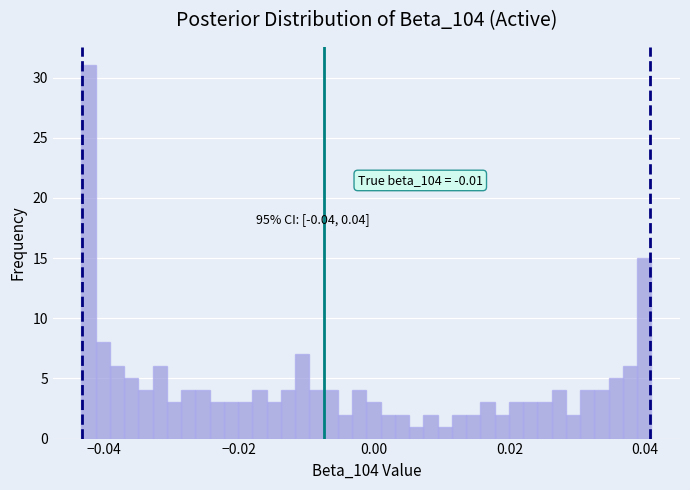

Around what value on the x-axis is the tallest bar? Give the approximate position of its centre, as read against the axis.

-0.042